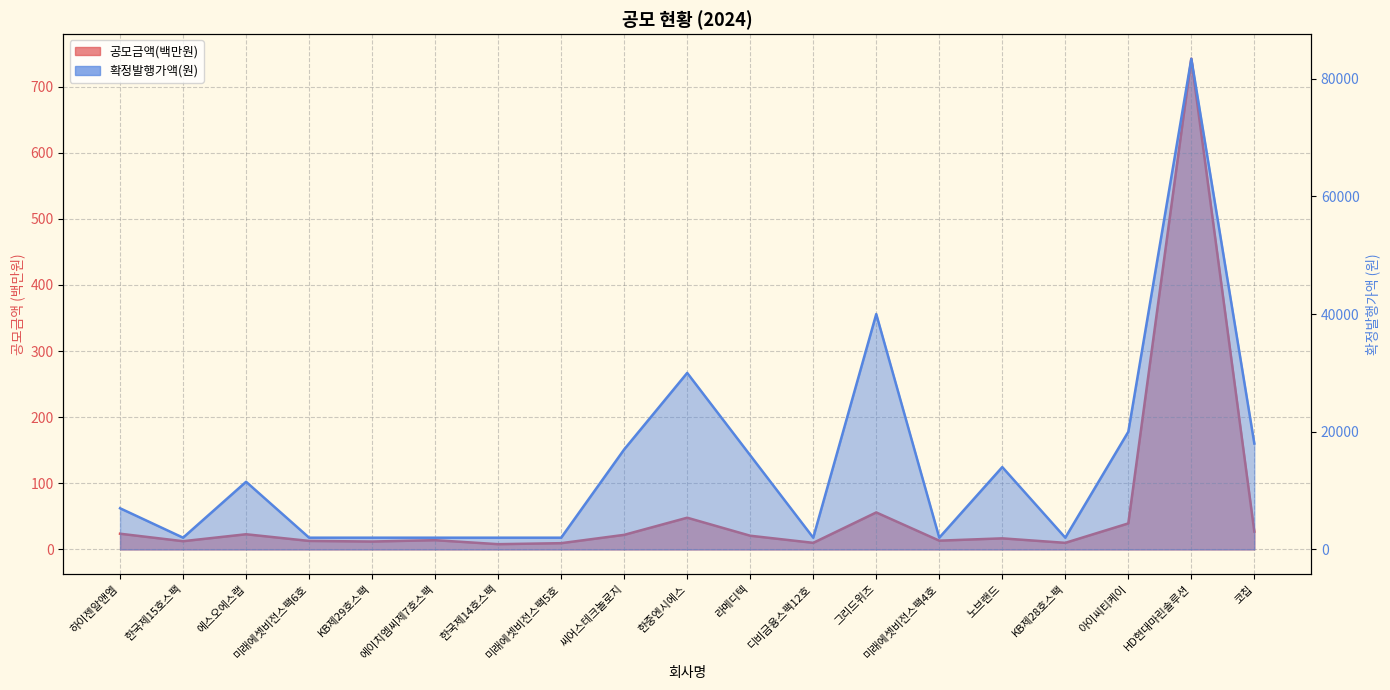

What is the maximum value for 공모금액(천원)?

742.3